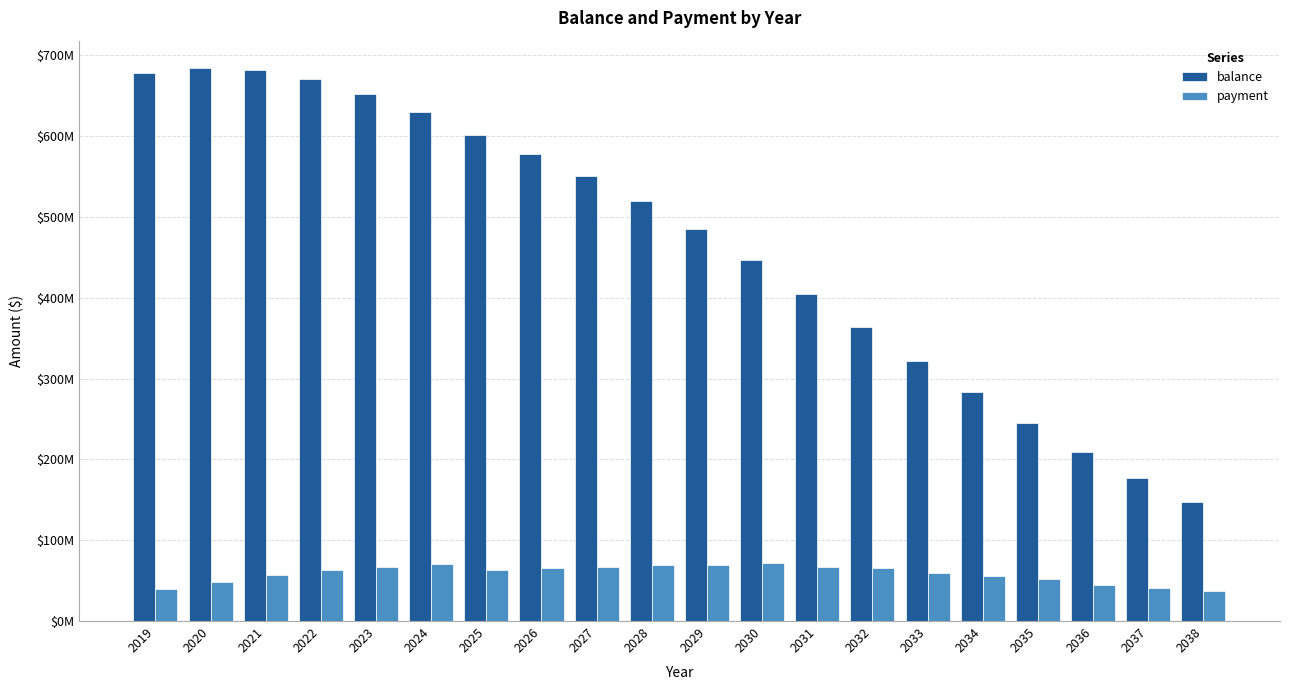

Are the bars horizontal?

No